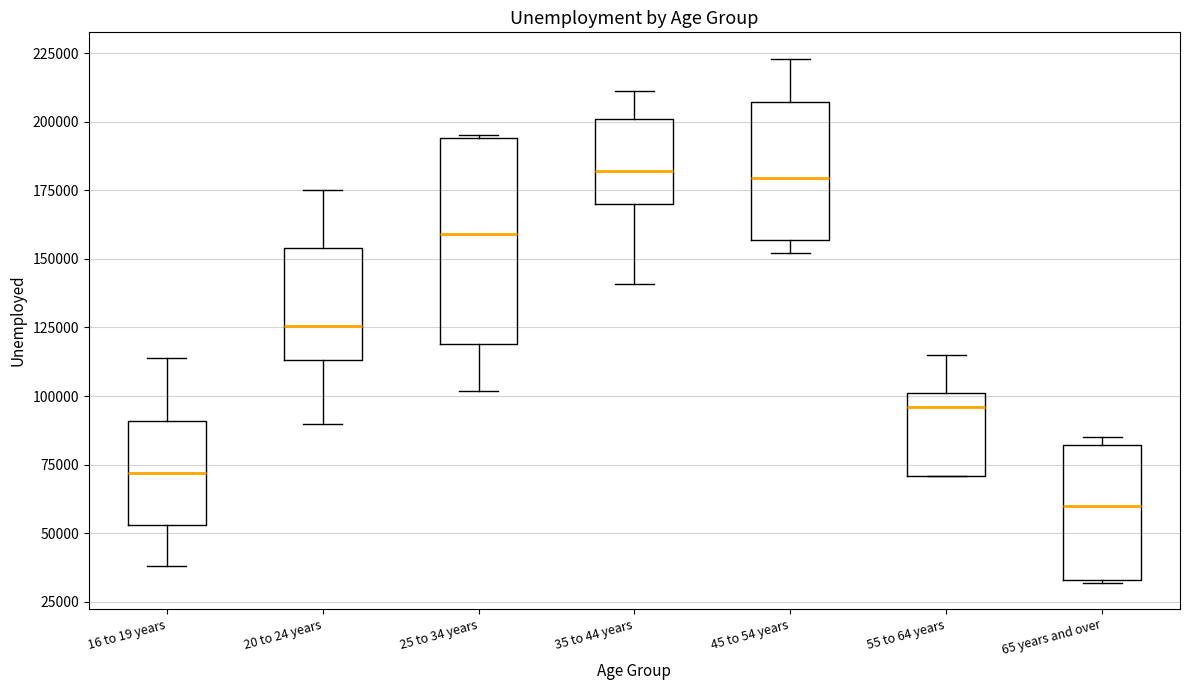

Where does the median line of the box for 16 to 19 years sit on the y-axis? The values are not printed on the chart, so give them approximately, as read against the axis.

70000